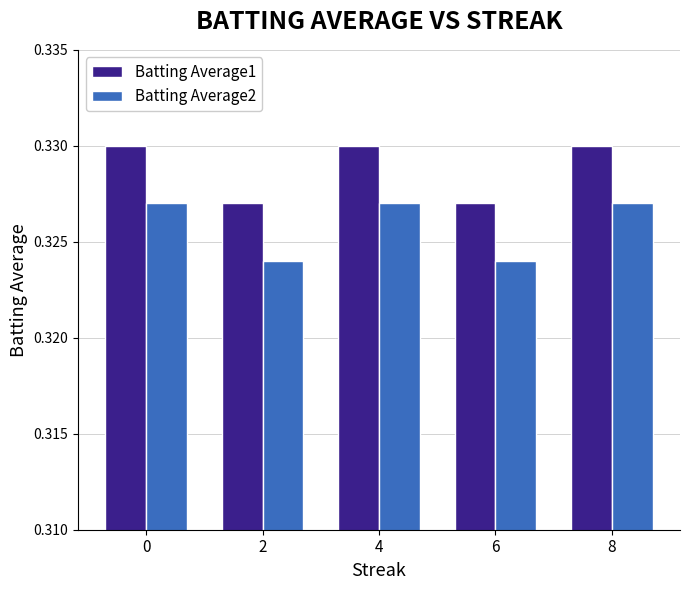

Rank the series by their average value, from lowest to highest.

Batting Average2, Batting Average1